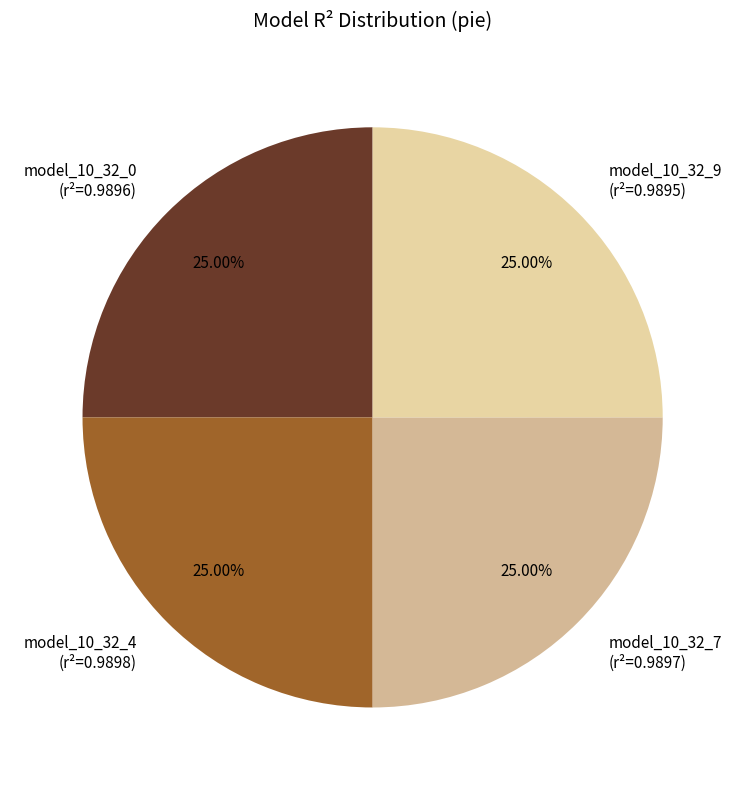

Does any single category account for the majority?

No